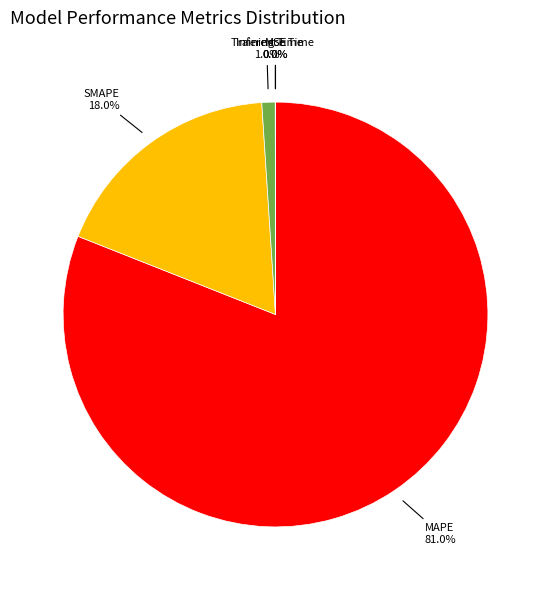

Is there any slice that represents more than half of the pie?

Yes